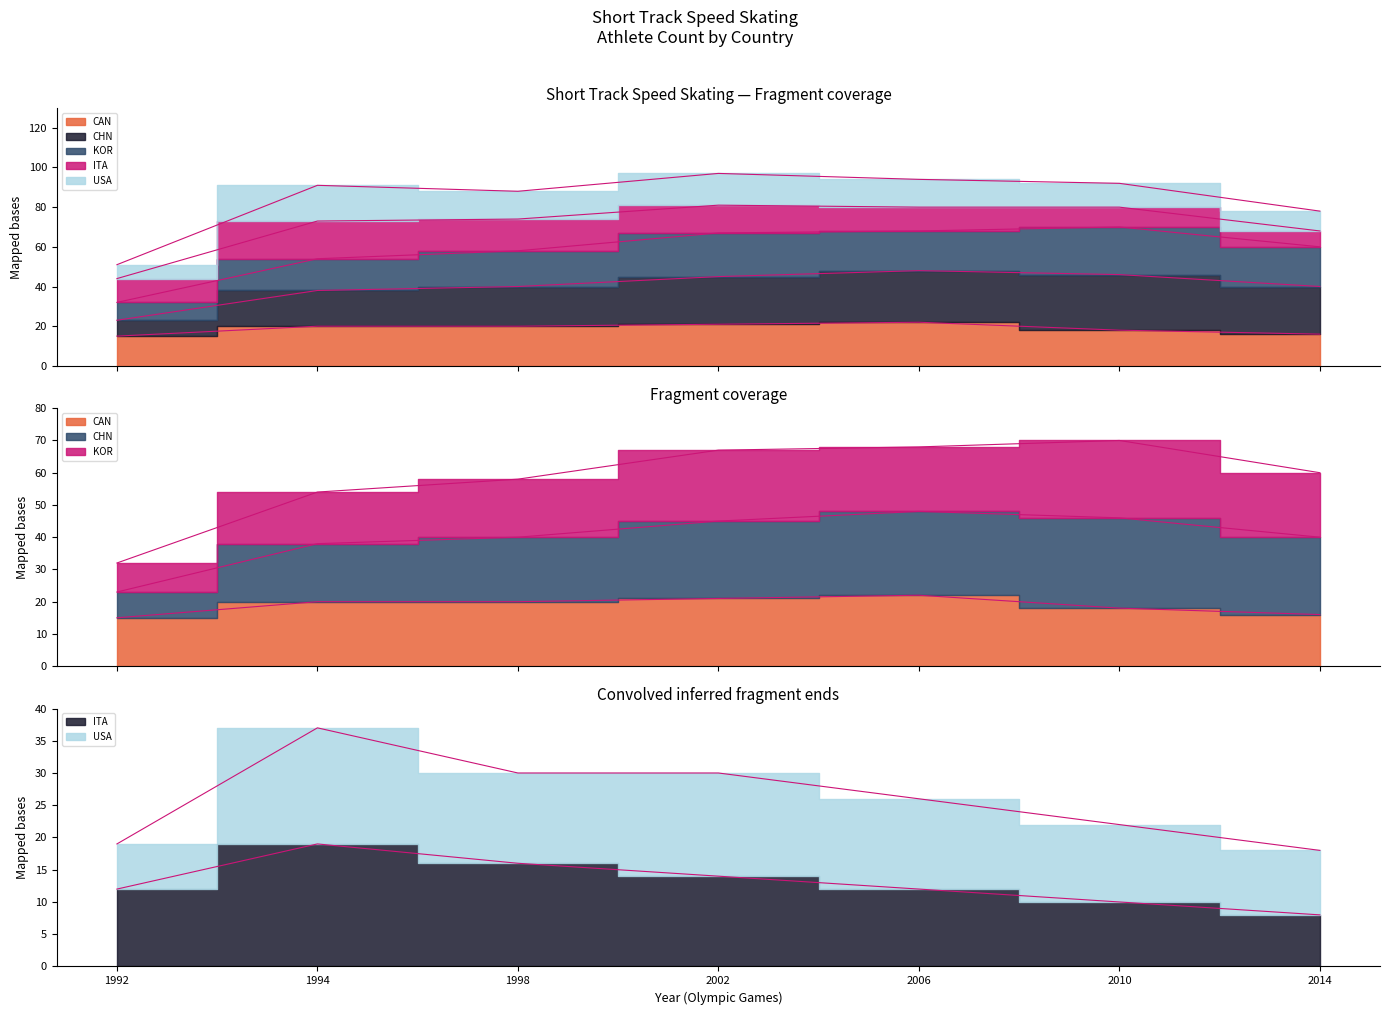

True or false: CHN has a value of 85 at 2014.

False